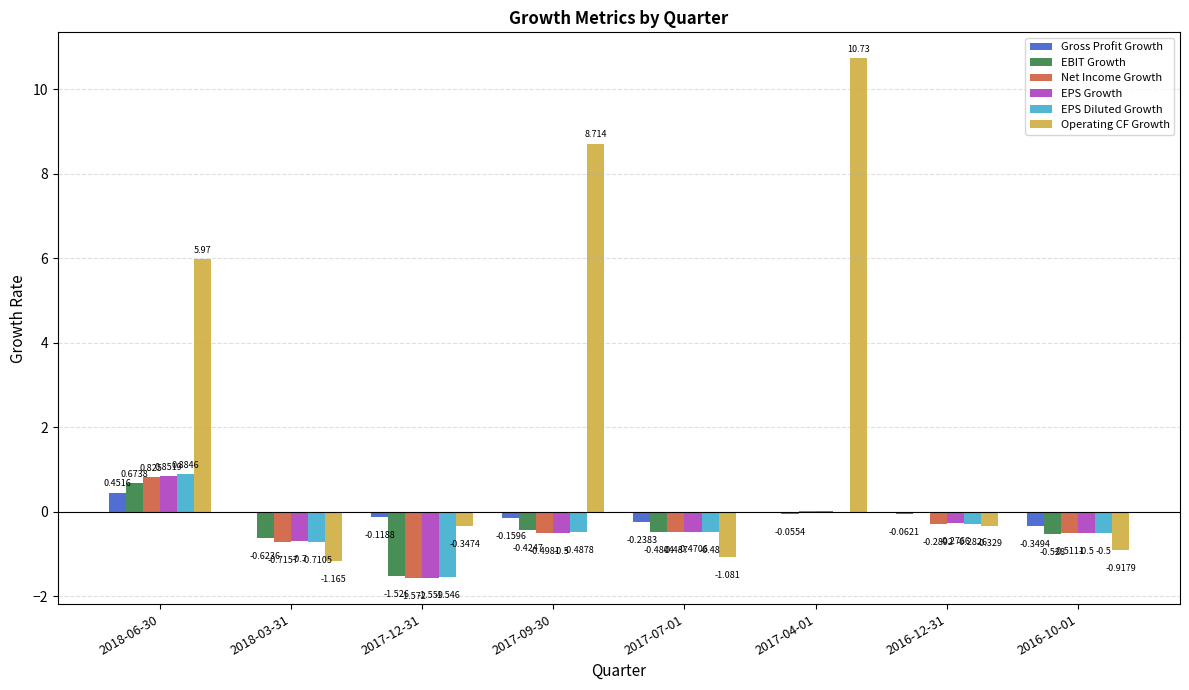

Is the value of Net Income Growth at 2017-12-31 greater than the value of EBIT Growth at 2016-10-01?

No